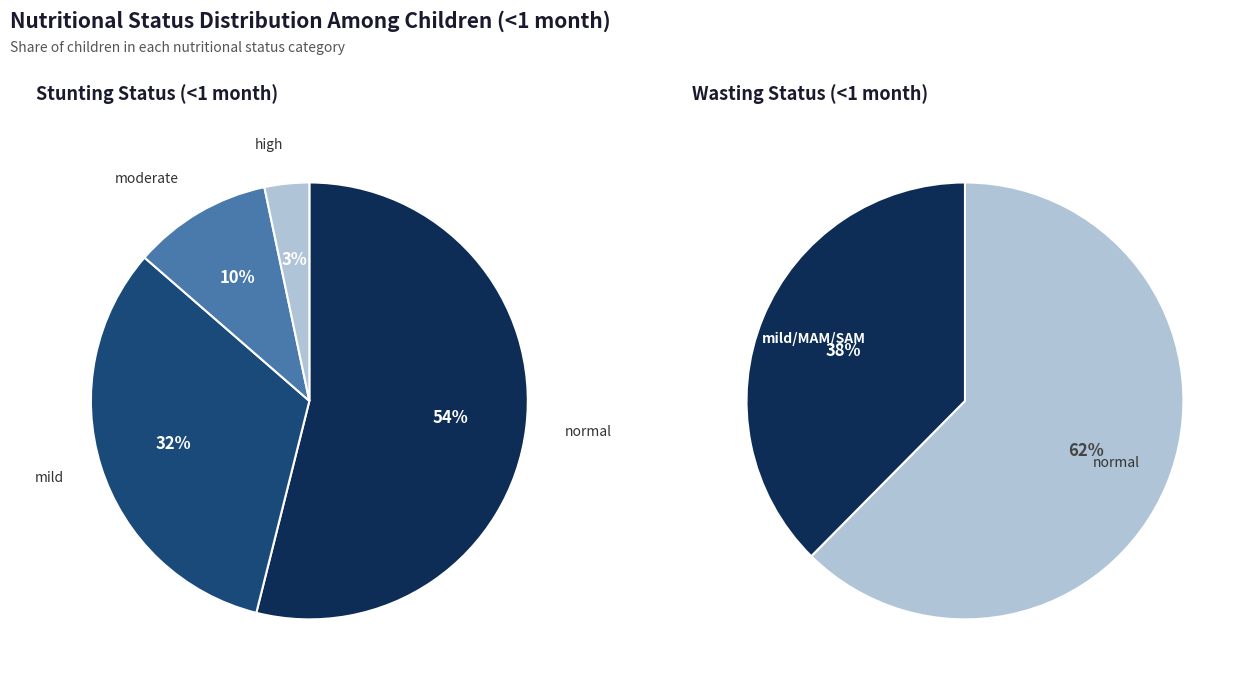

The Stunting slice represents 39% of the pie. True or false?

False